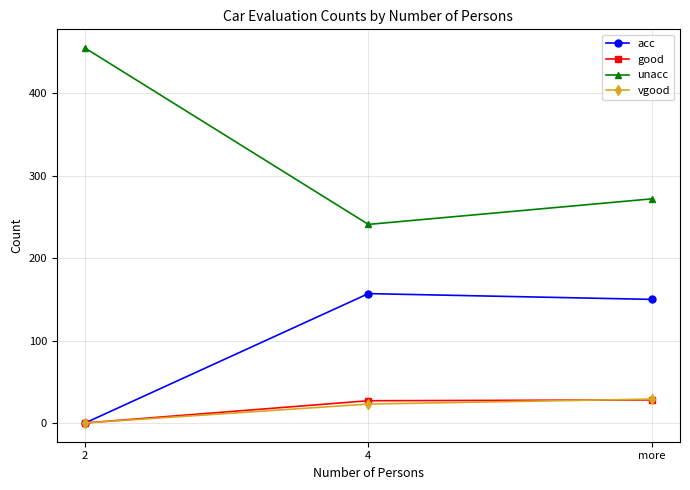

At which label does good reach its minimum?

2